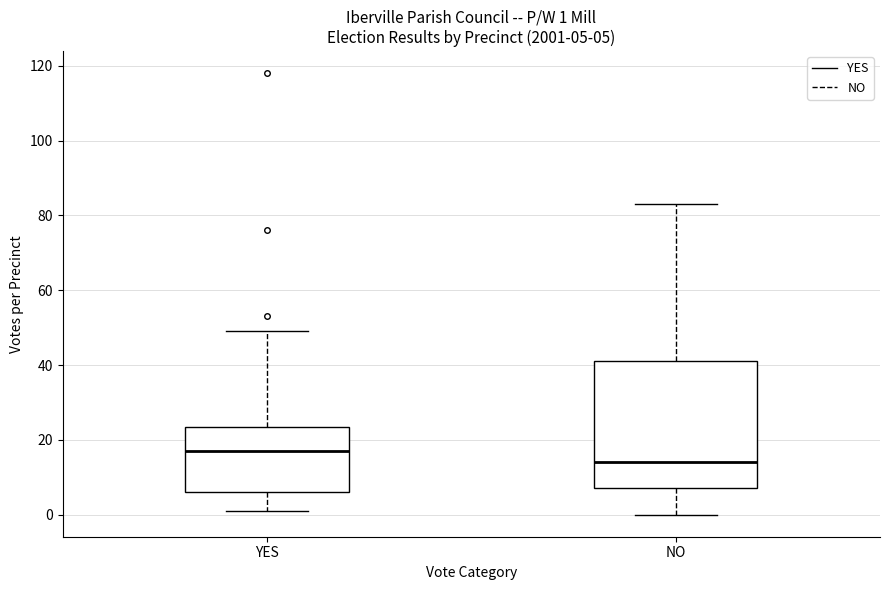

Which box is the tallest, from its lower edge to its upper edge?

NO